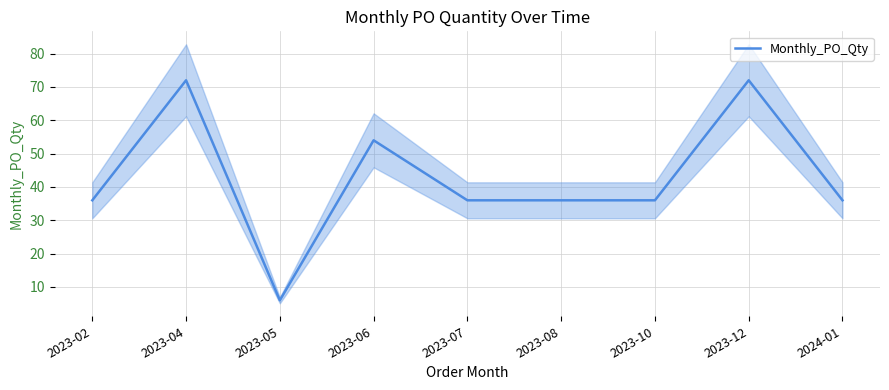

How many data points are above 36?

3